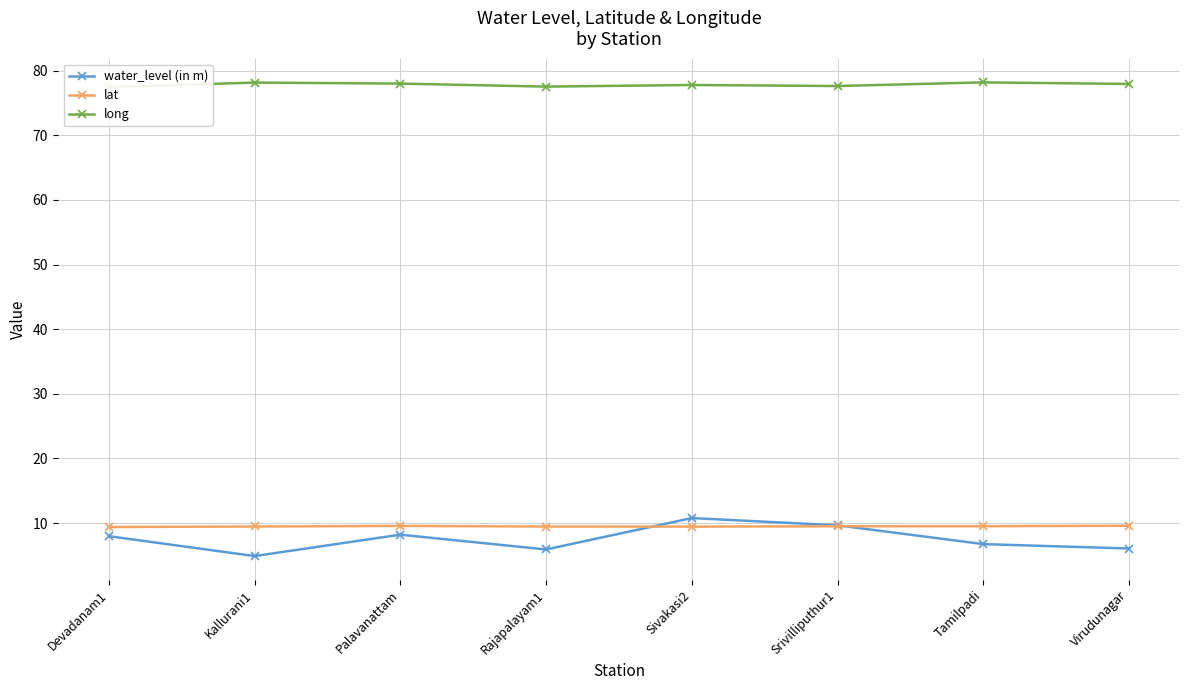

What is the label of the 4th point from the right?

Sivakasi2